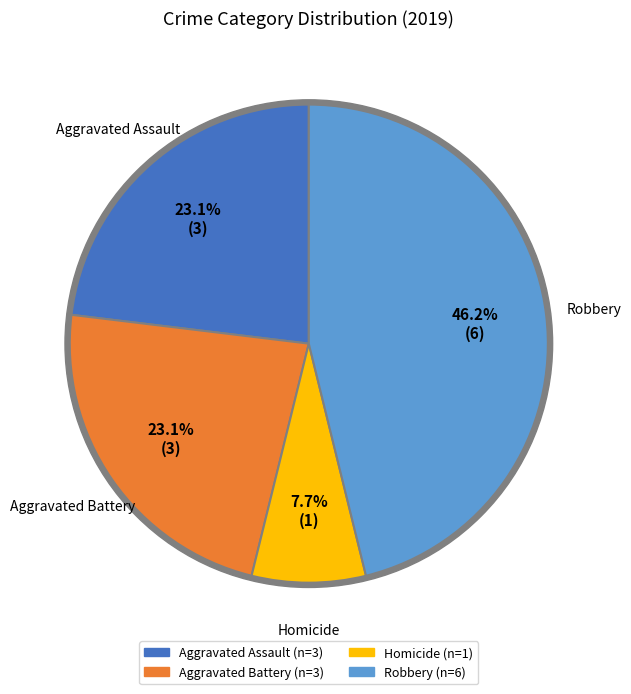

True or false: Aggravated Battery accounts for 23% of the total.

True